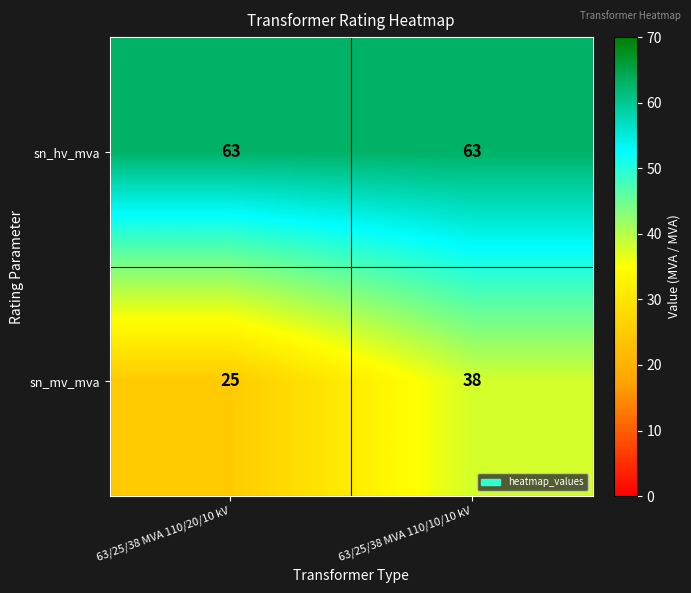

At how many categories does at least one series exceed 38?

2